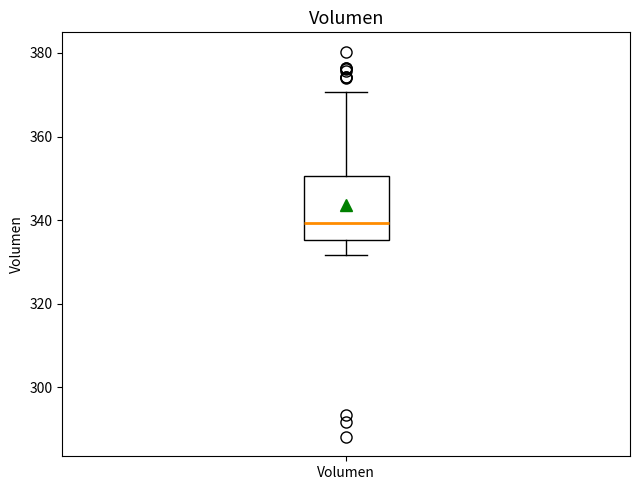

Where is the upper edge of the box for Volumen on the y-axis? The values are not printed on the chart, so give them approximately, as read against the axis.

350